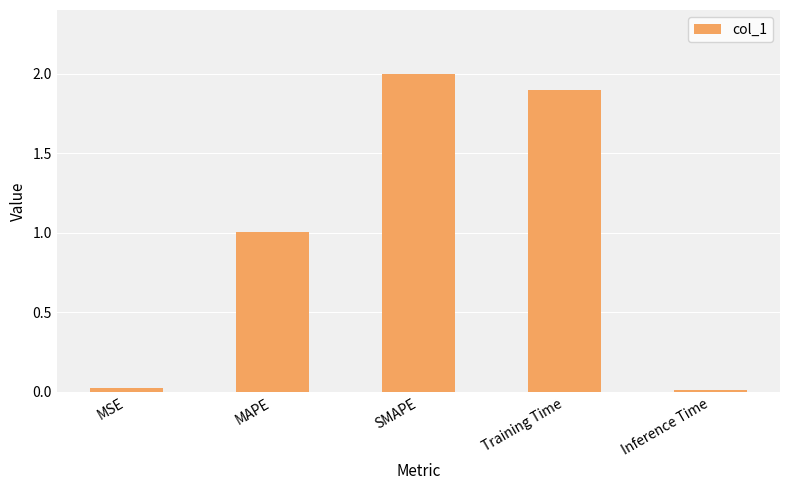

What is the approximate value at Training Time?

1.9